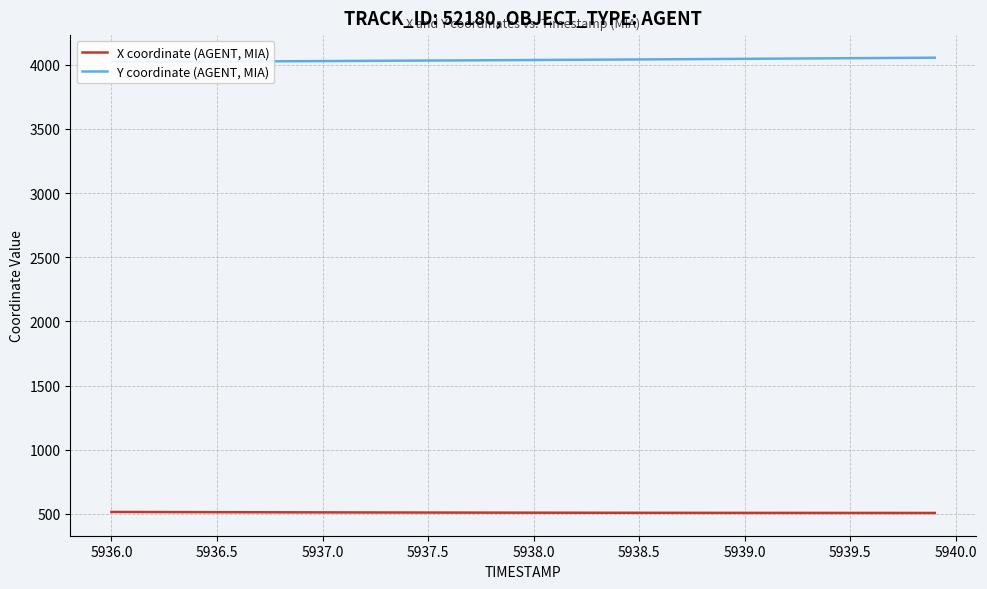

The value of X coordinate (AGENT, MIA) at 5939.5 is 507.0. True or false?

True